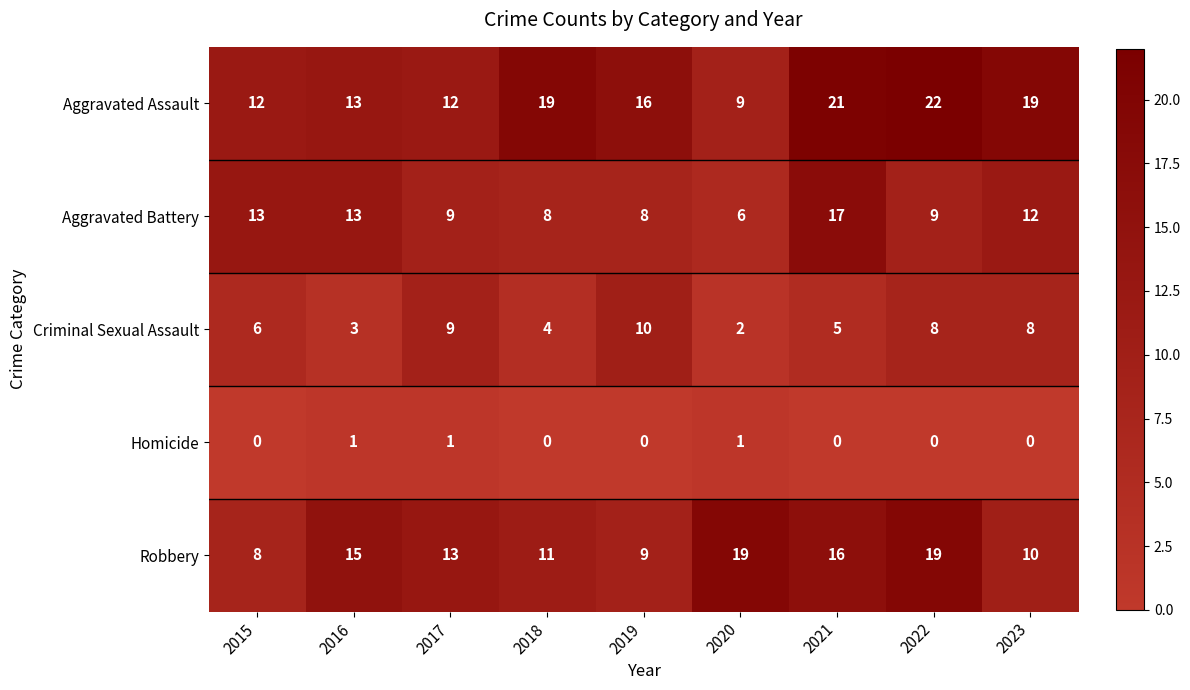

At how many categories does at least one series exceed 2?

9